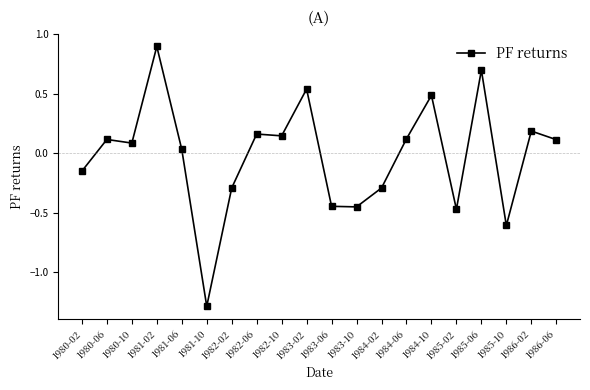

What is the difference between the values at 1981-02 and 1983-02?

0.4